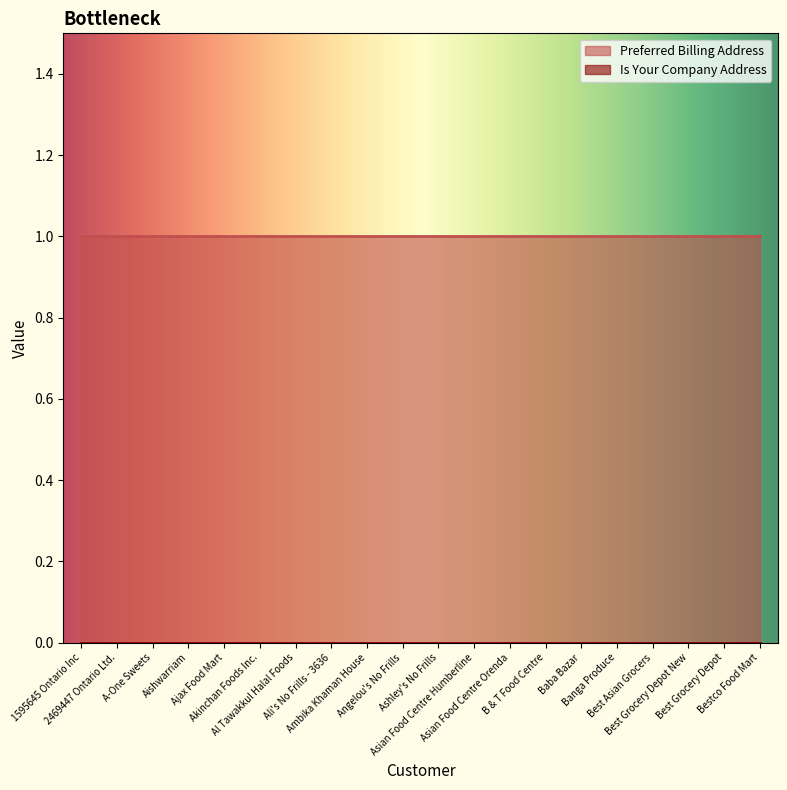

What is the label of the 1st point from the right?

Bestco Food Mart